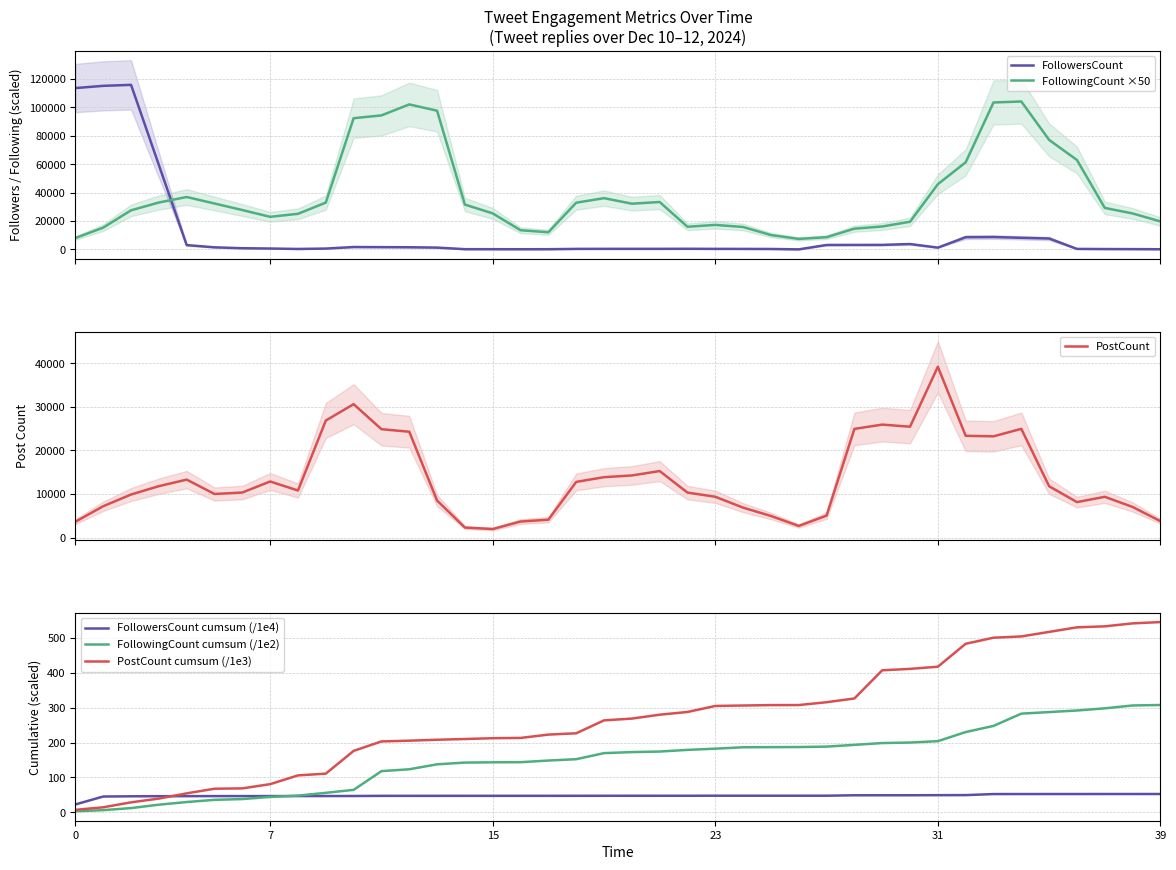

At which label does PostCount reach its peak?

31